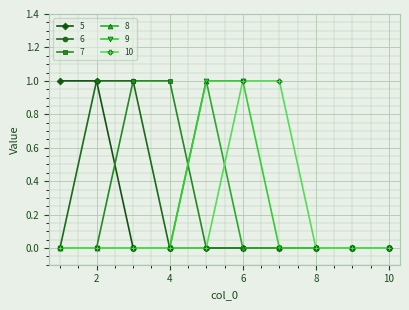

What is the difference between the second highest and second lowest values in the 6 series?

1